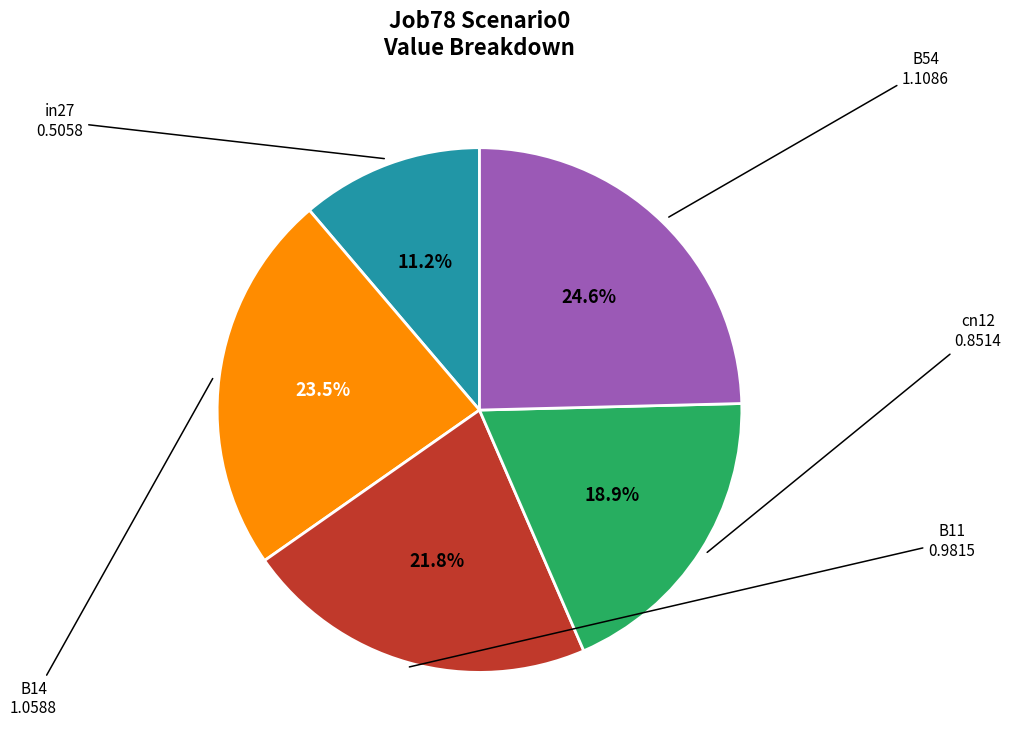

Count the number of slices in the pie.

5